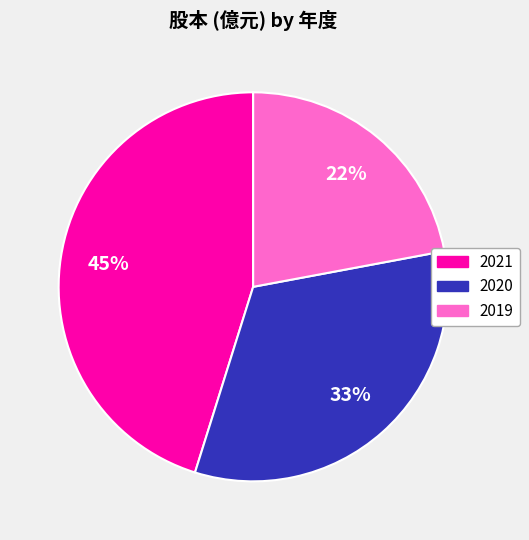

The 2021 slice represents 52% of the pie. True or false?

False